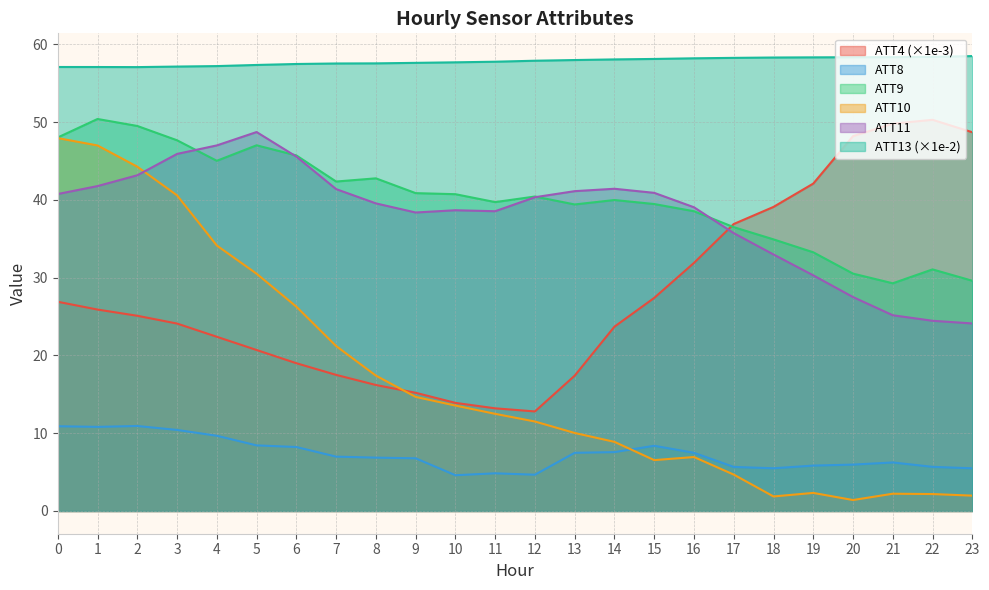

At how many categories does at least one series exceed 9?

24